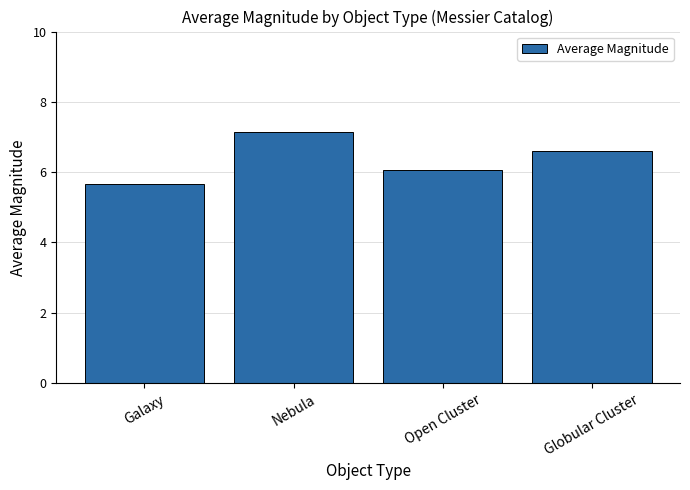

How many data points are less than 6?

1